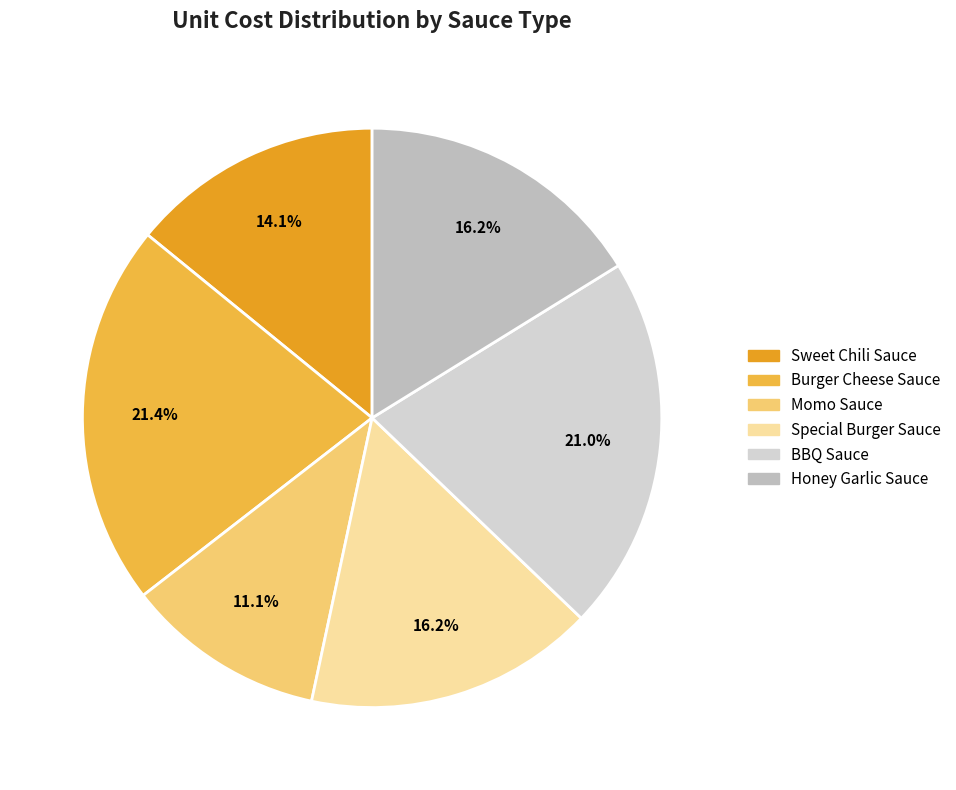

To the nearest percent, what percentage of the pie is Honey Garlic Sauce?

16%